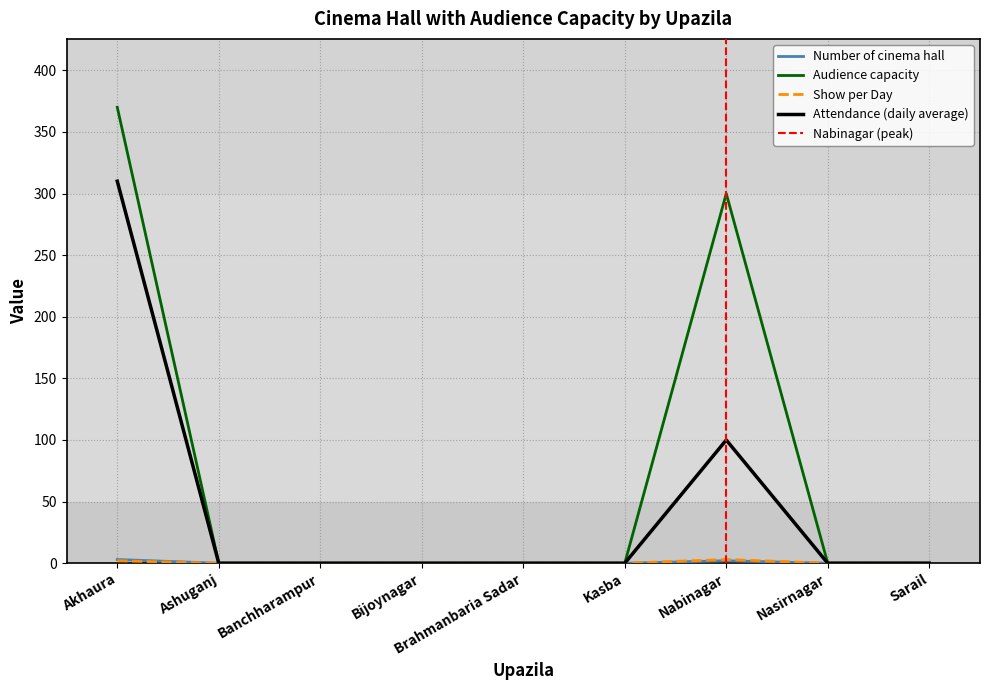

Is the value of Show per Day at Kasba greater than the value of Attendance (daily average) at Nabinagar?

No